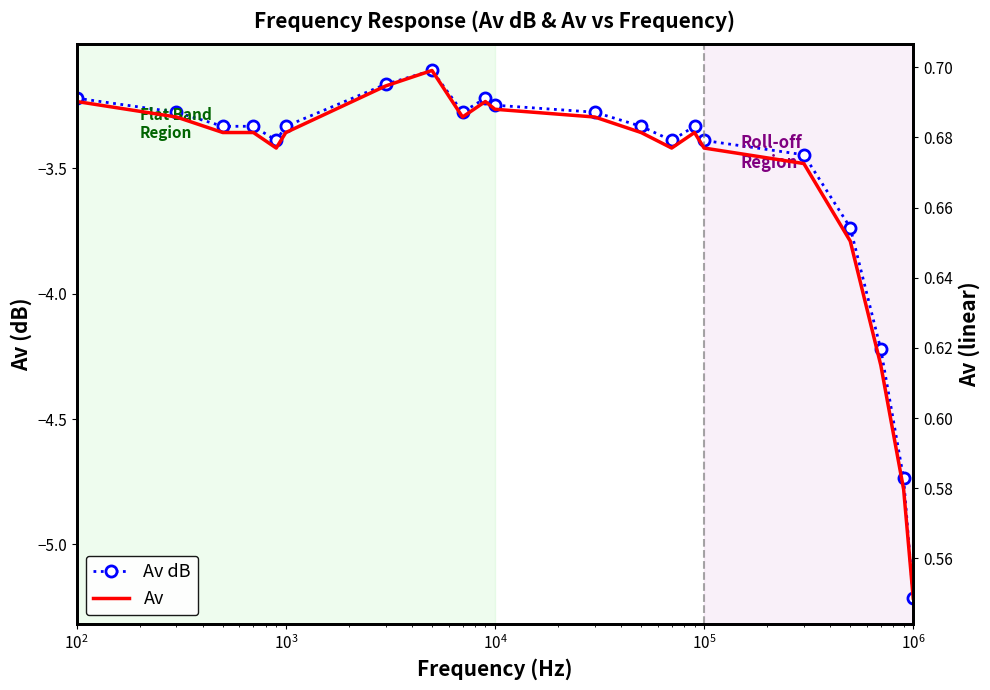

What is the difference between the maximum and minimum values in the Av series?

0.2